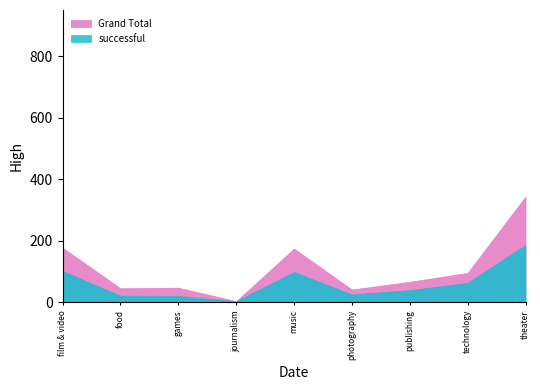

What is the difference between the Grand Total values at theater and journalism?

340